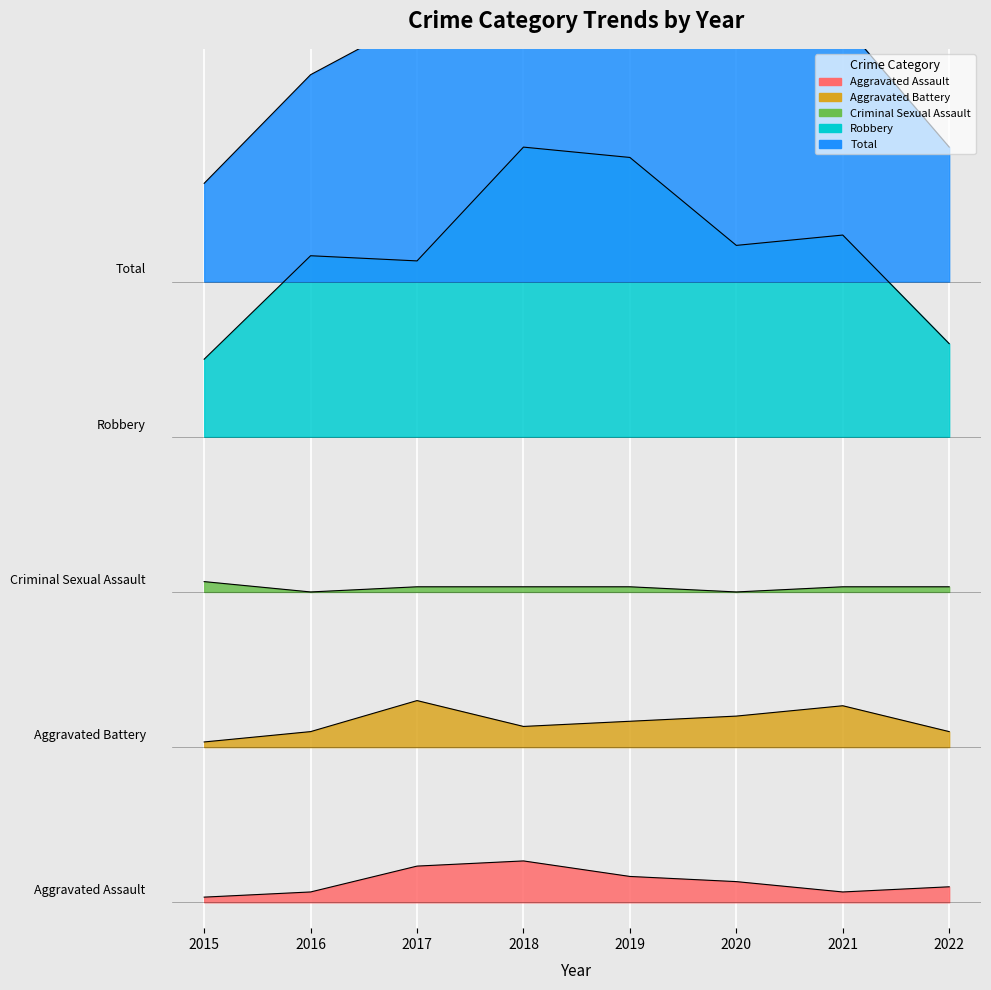

Which label corresponds to the largest value in the chart?

2018